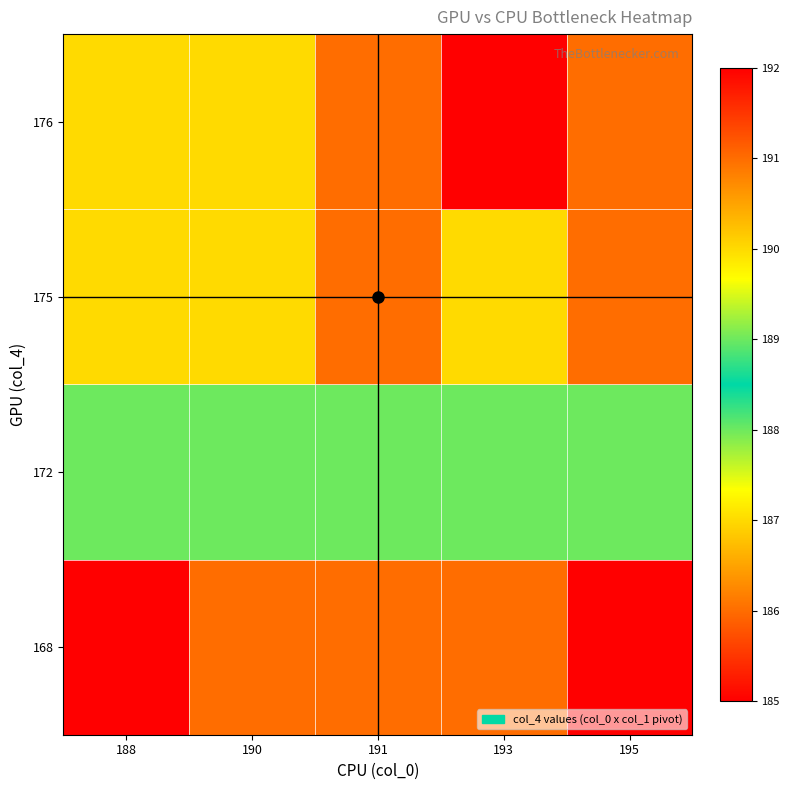

At which category does the chart reach its minimum across all series?

188